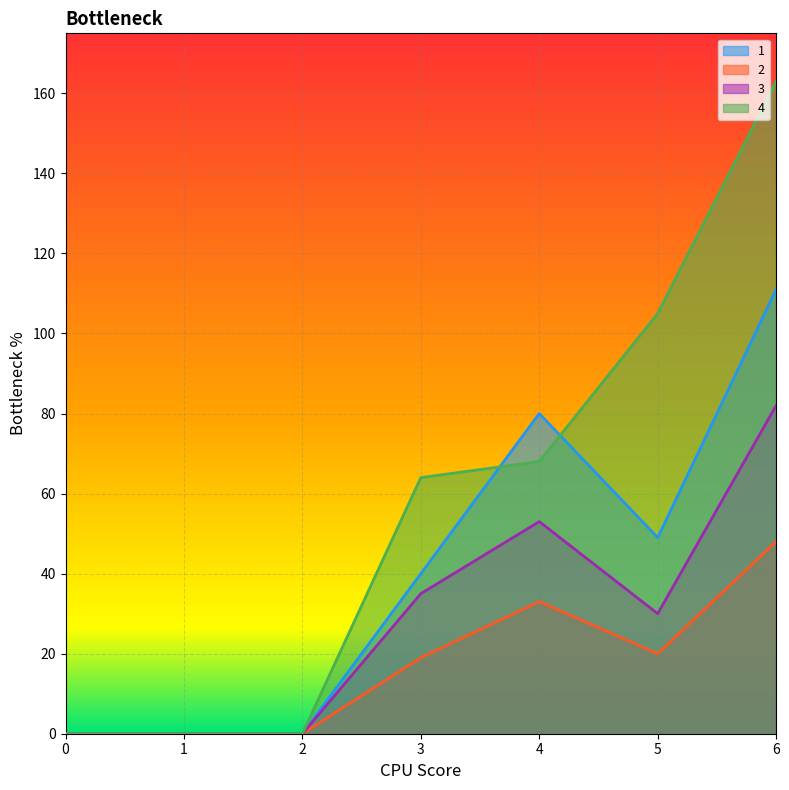

What is the difference between the maximum and minimum values in the 3 series?

82